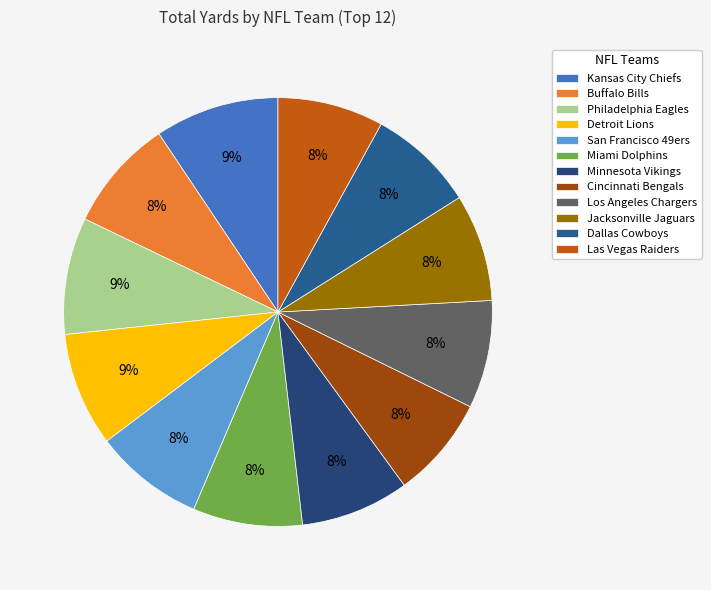

Which category has the biggest portion of the pie?

Kansas City Chiefs